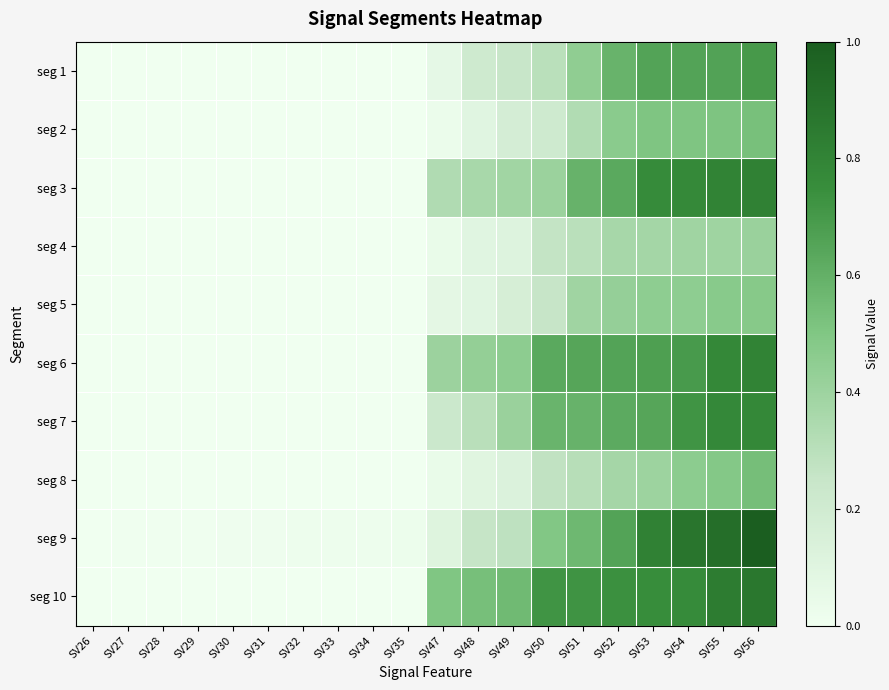

How many series are shown in this chart?

10